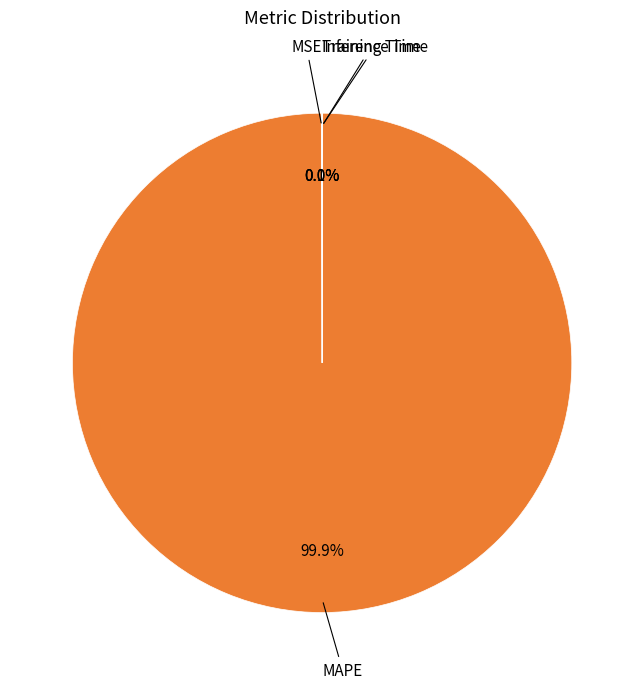

Is there a majority slice in this chart?

Yes